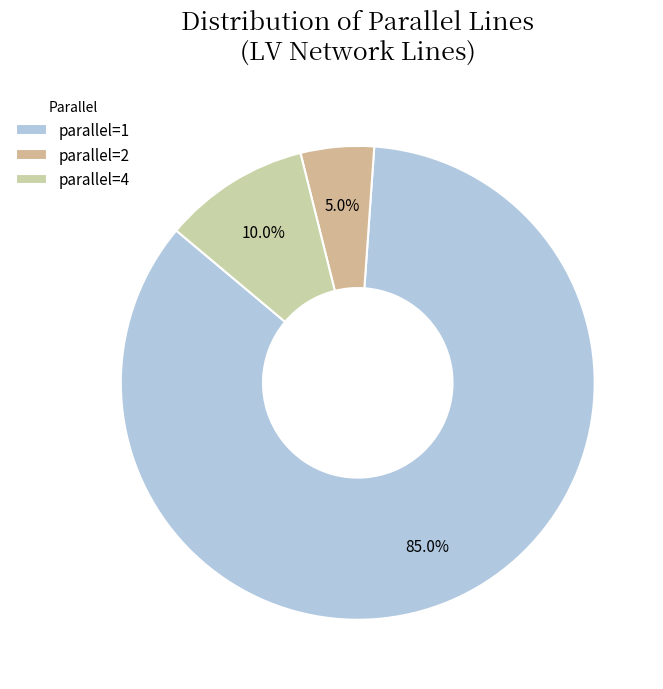

Count the number of slices in the pie.

3